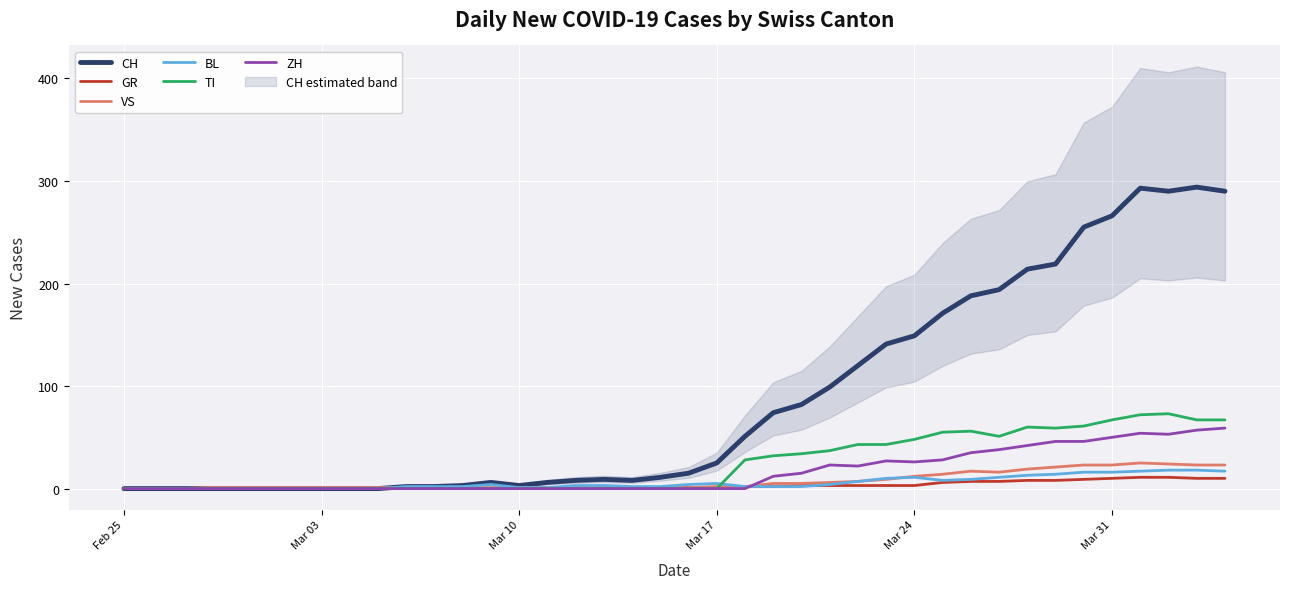

The value of CH at Mar 31 is 346. True or false?

False